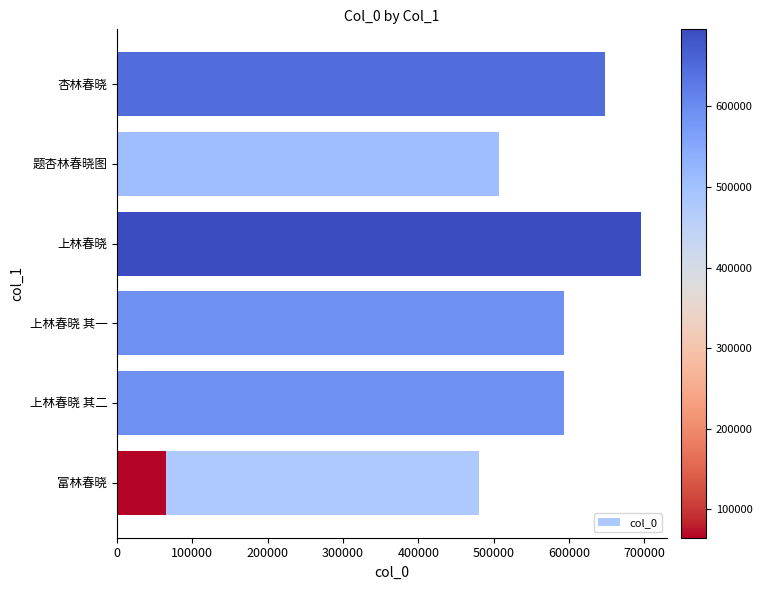

What is the maximum value shown in the chart?

695754